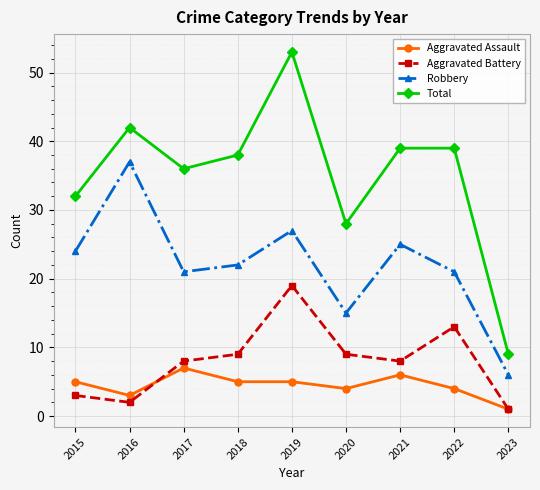

Which series has the widest spread of values?

Total